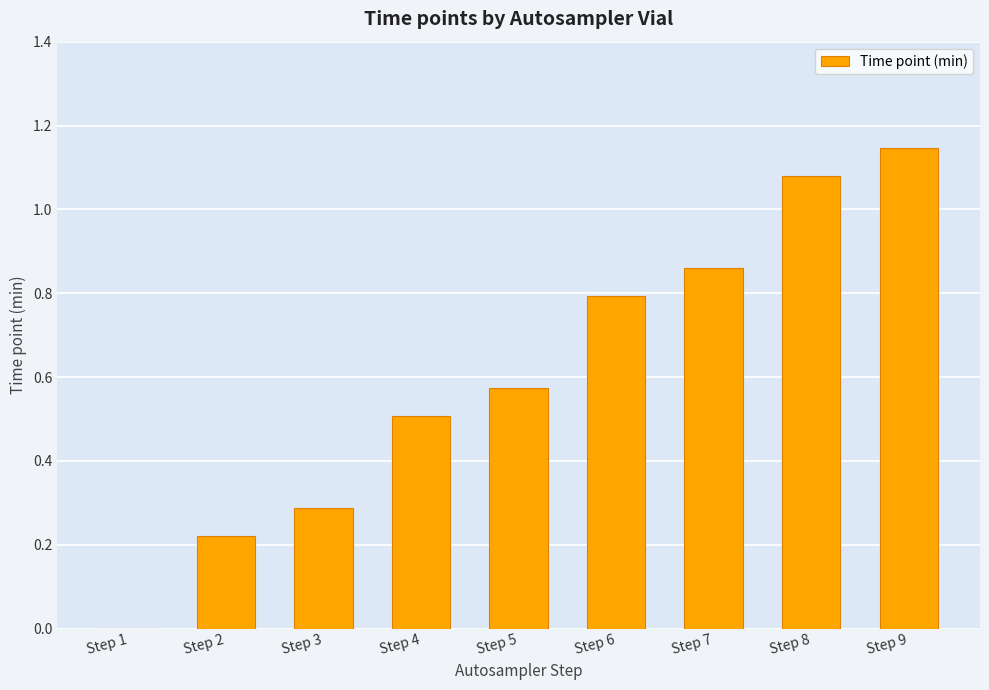

Which has a higher value, Step 1 or Step 7?

Step 7